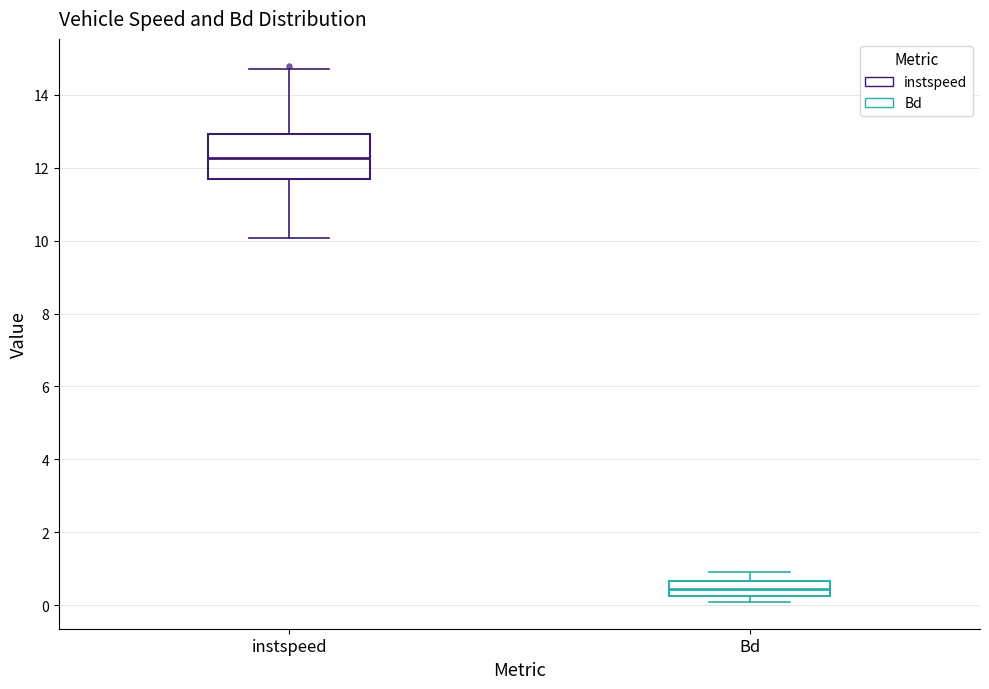

Which box's median line is the lowest?

Bd